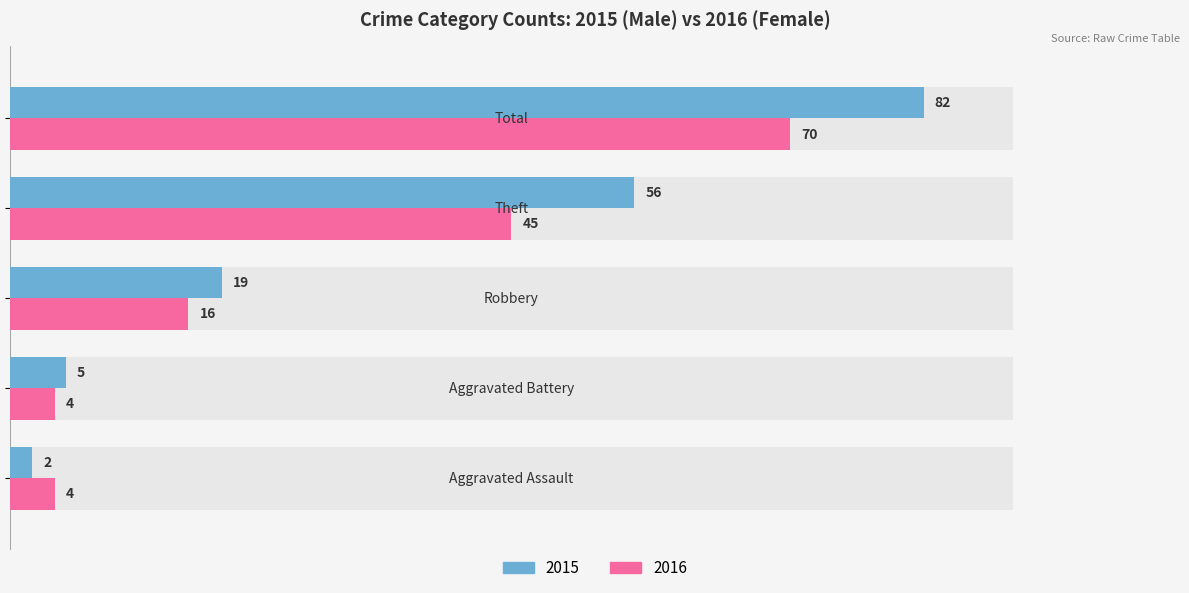

How many data points in Female are above 16?

2